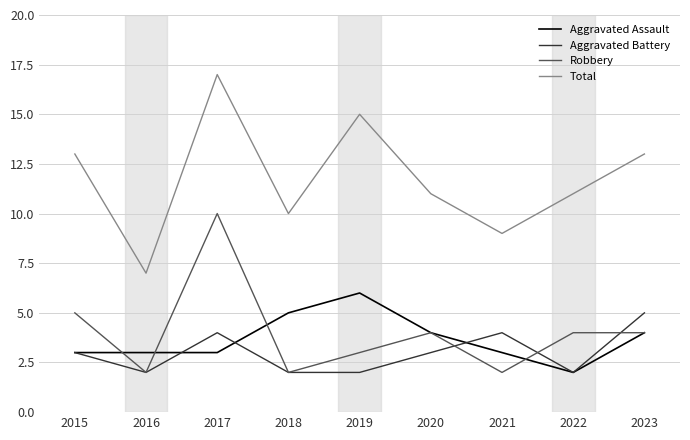

At 2017, list the series in order from largest to smallest.

Total, Robbery, Aggravated Battery, Aggravated Assault